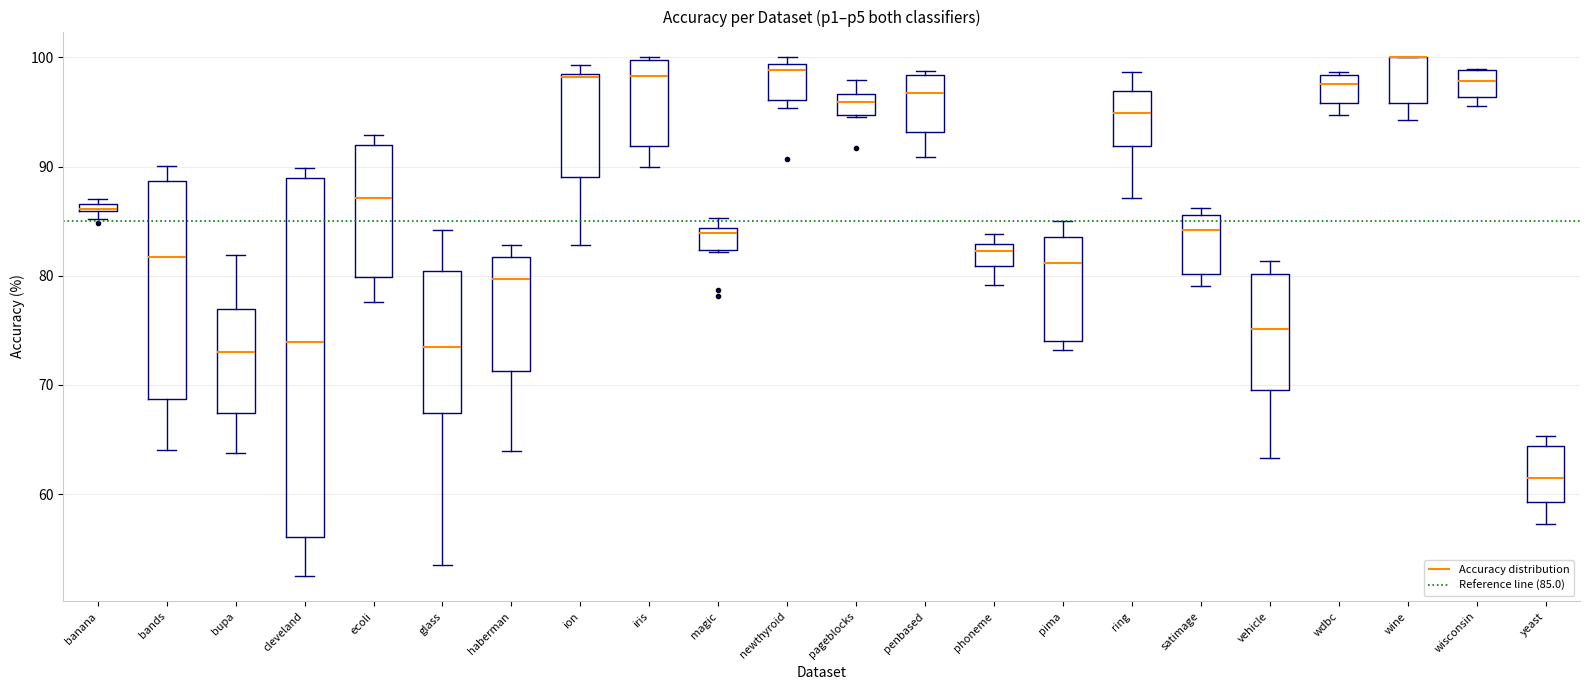

Where is the lower edge of the box for wdbc on the y-axis? The values are not printed on the chart, so give them approximately, as read against the axis.

96